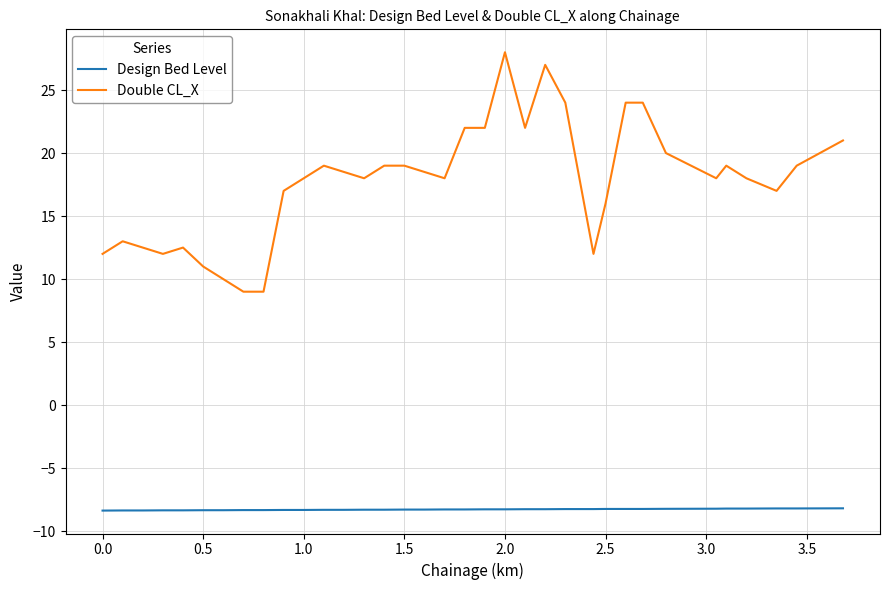

What is the sum of all Design Bed Level values?

-289.9